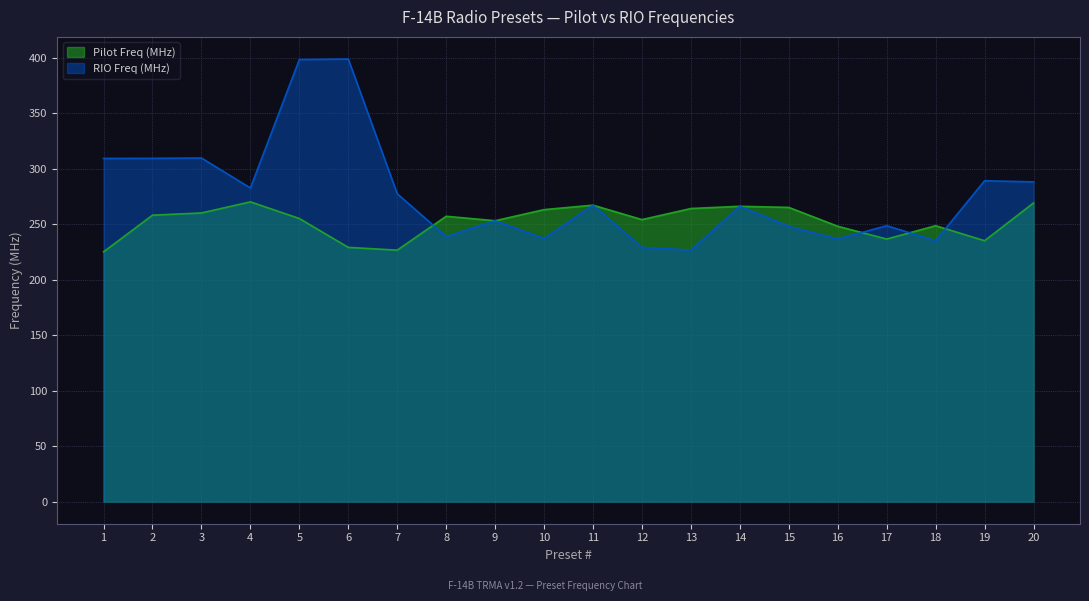

What is the sum of all Pilot Freq (MHz) values?

5049.5